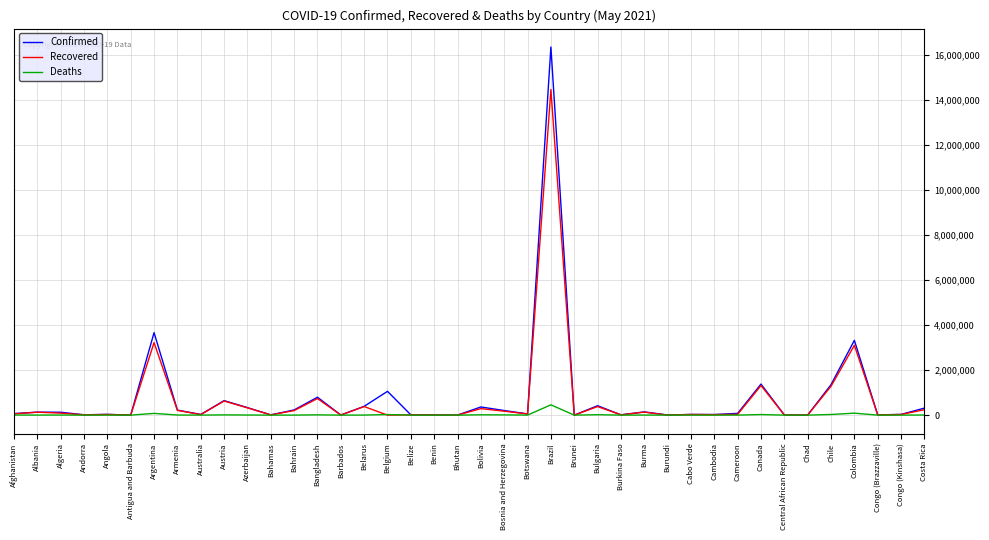

At which category is the sum across all series the highest?

Brazil